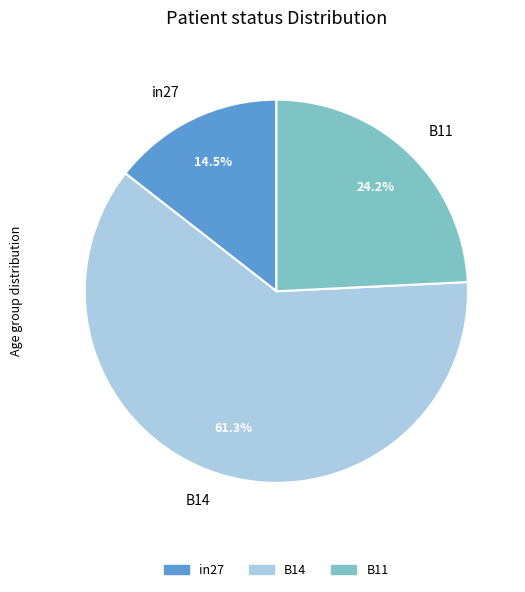

Is it true that in27 is 29% of the pie?

False